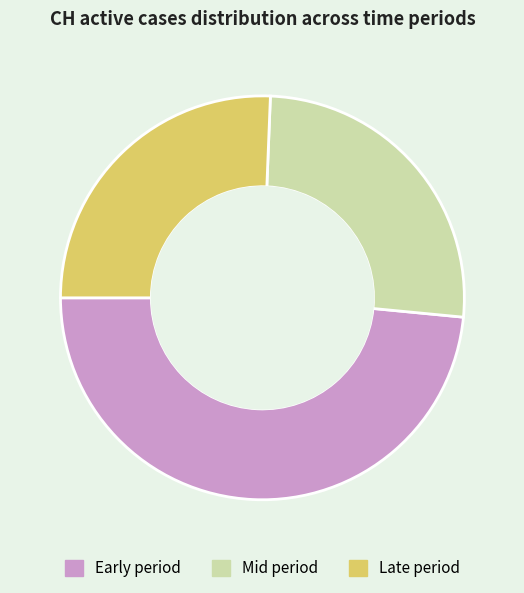

Is there a majority slice in this chart?

No